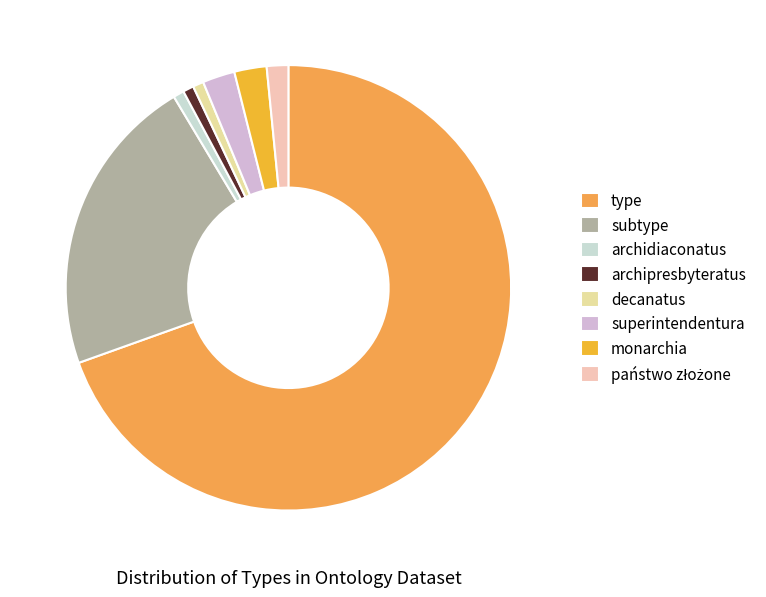

How much of the chart is everything except subtype?

78.1%